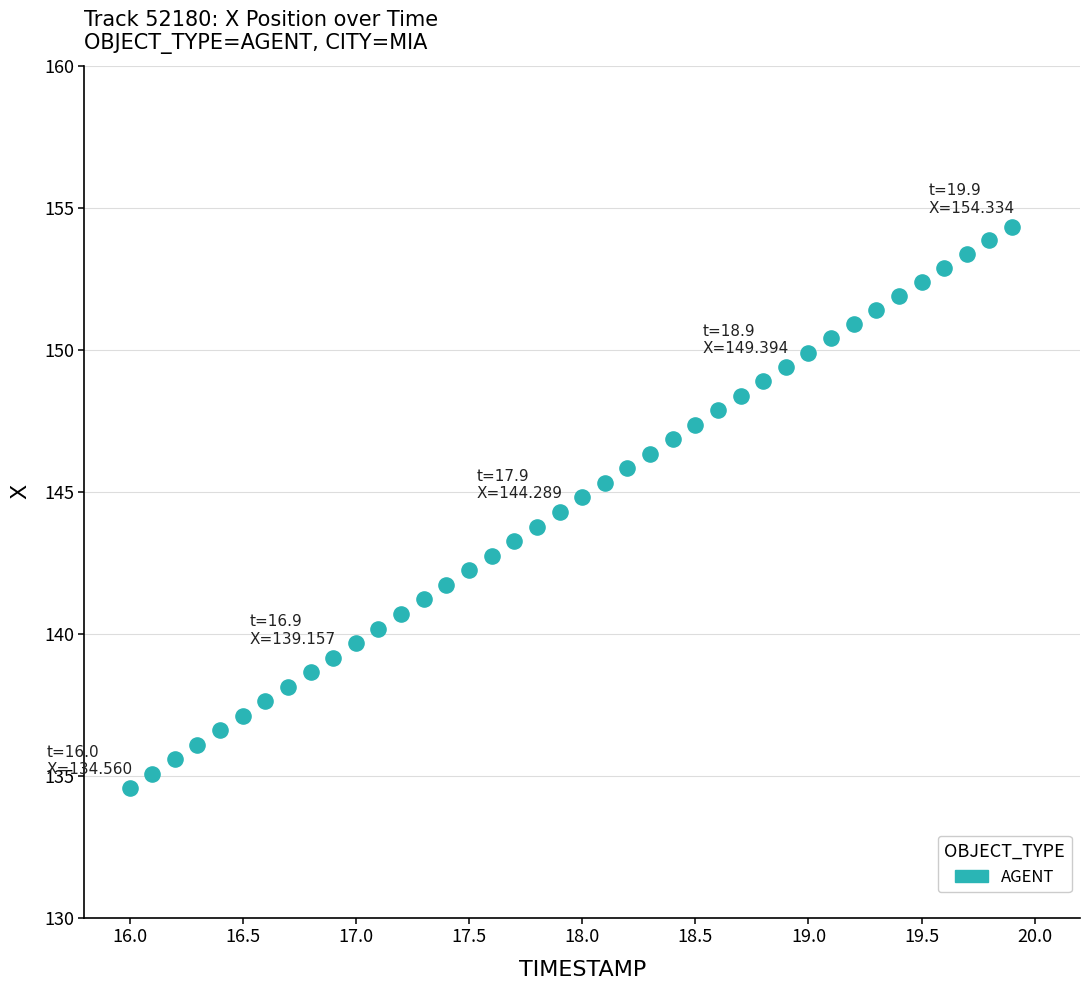

What is the range of X values (max minus min)?

3.9